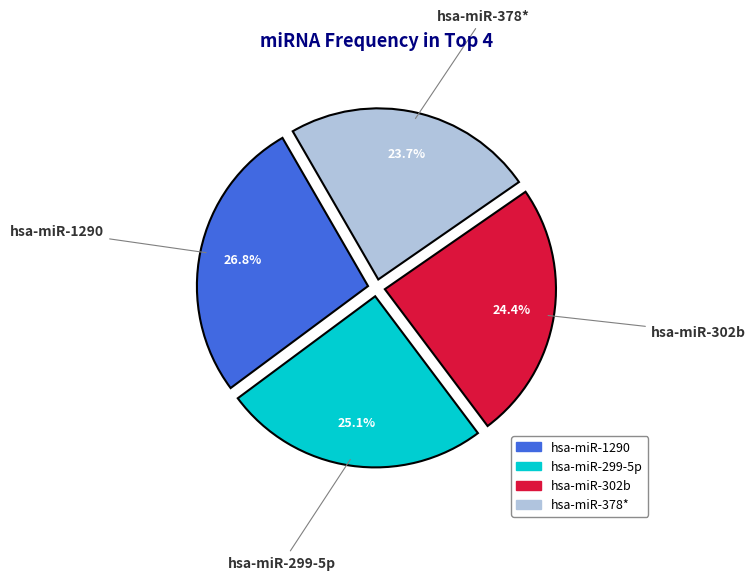

Which category has the biggest portion of the pie?

hsa-miR-1290